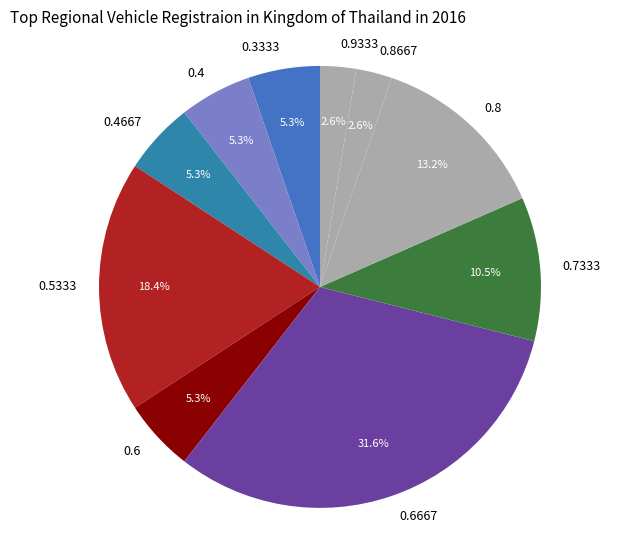

Do 0.4667 and 0.8 together represent more than half of the pie?

No